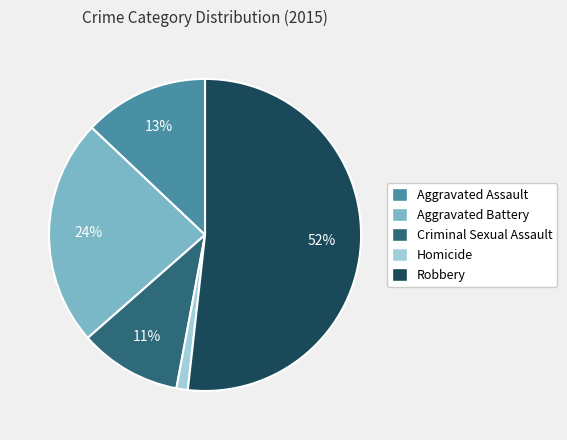

Which category accounts for the majority?

Robbery